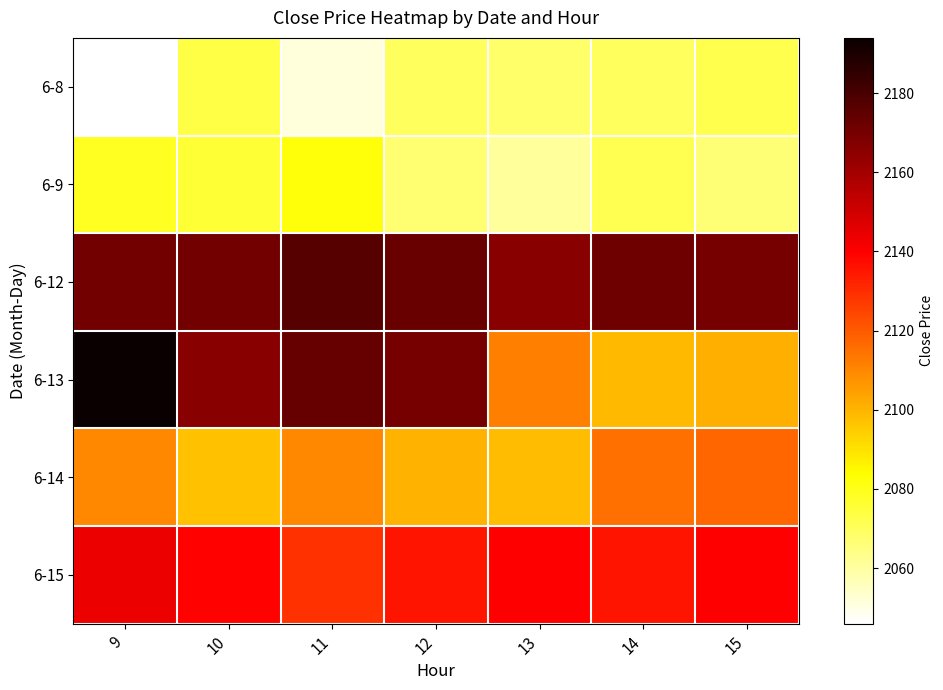

What is the minimum value shown in the chart?

2045.9